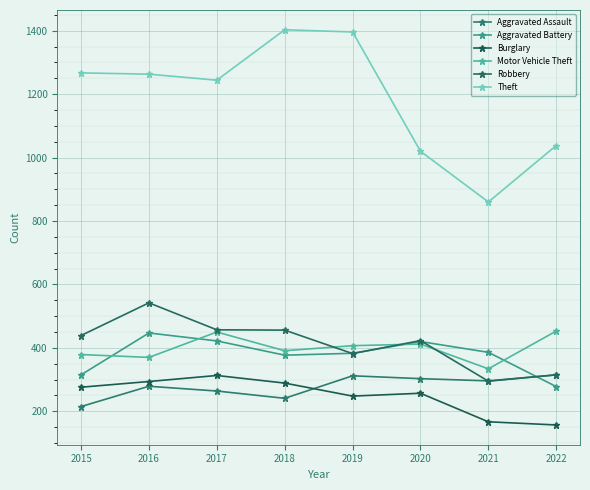

The Aggravated Assault series shows 241 at 2018. True or false?

True